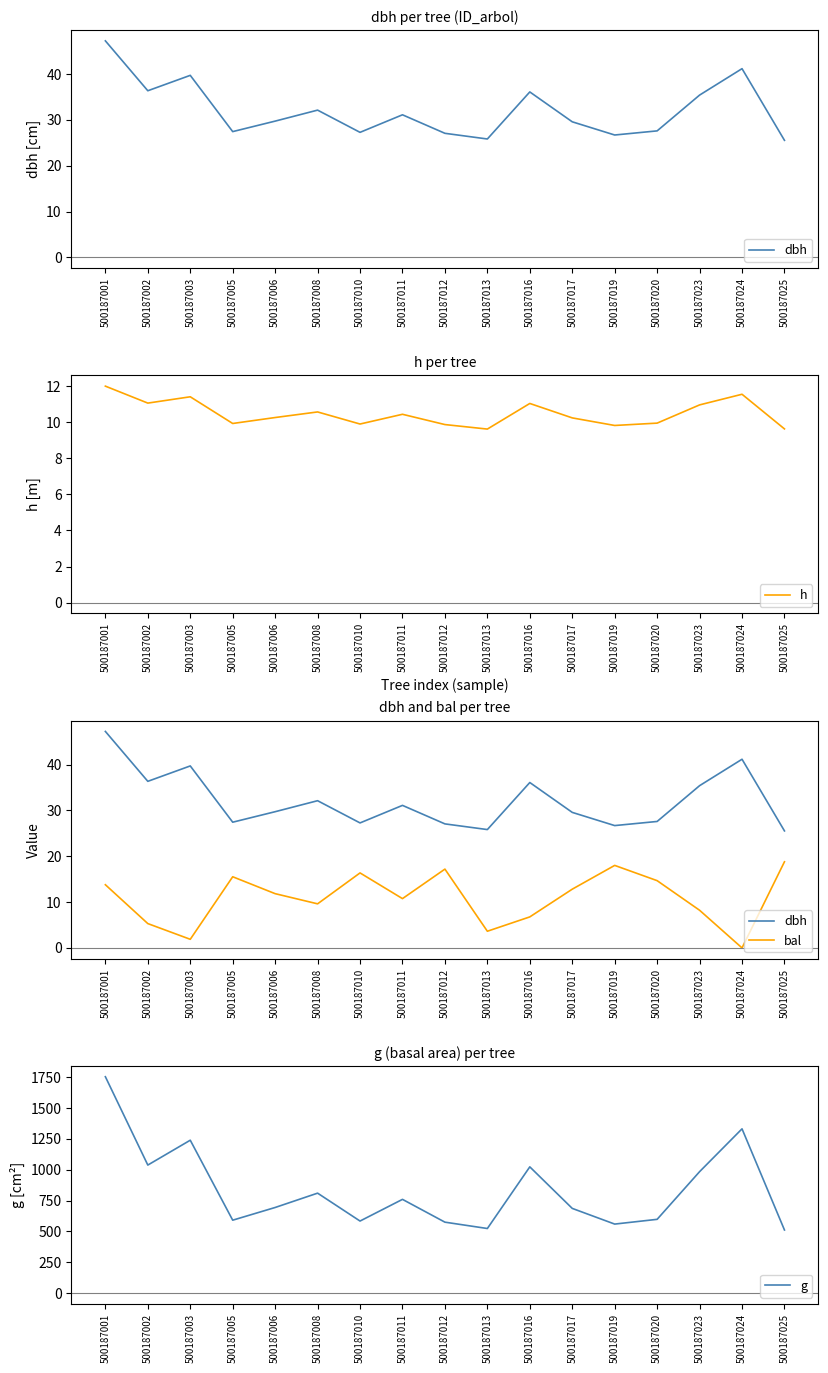

Where does the g series first go above 694?

500187001